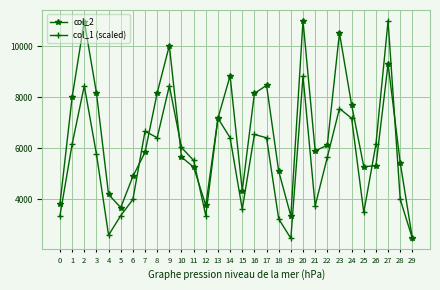

What is the difference between the maximum and minimum values in the col_2 series?

8538.0